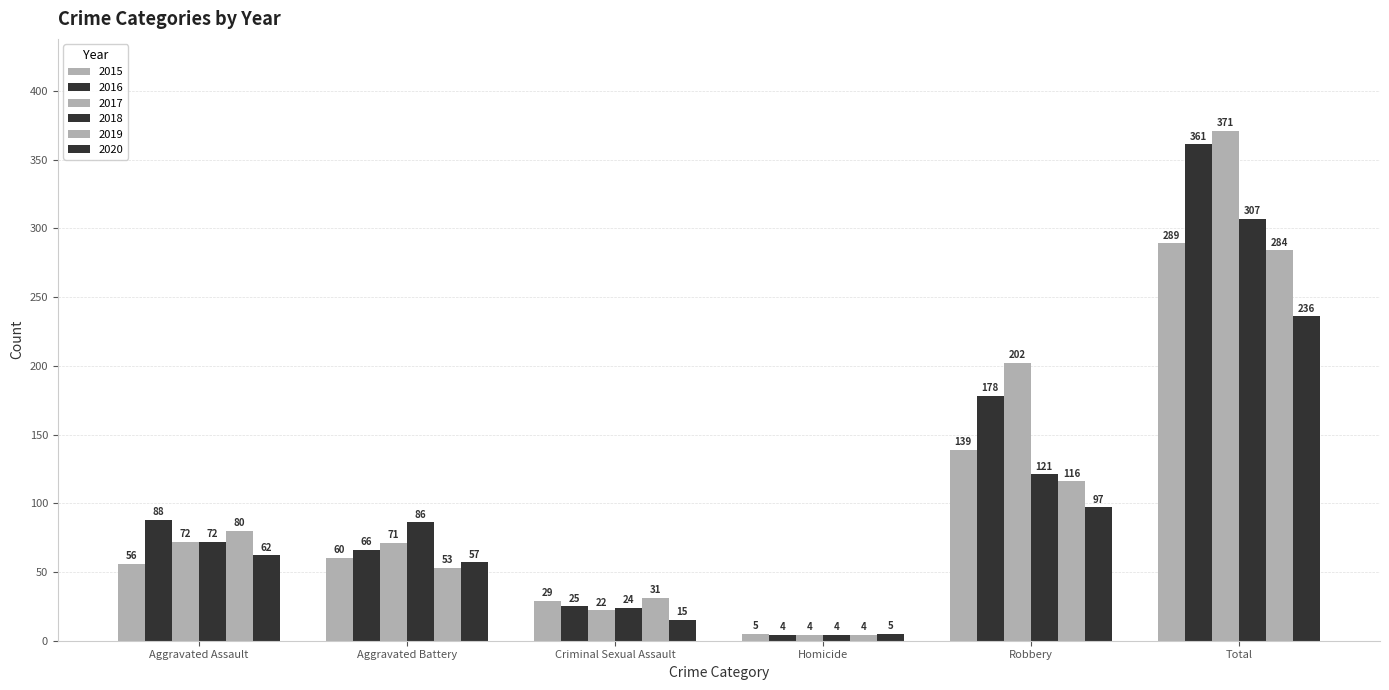

What is the sum of the 2018 values at Total and Criminal Sexual Assault?

331